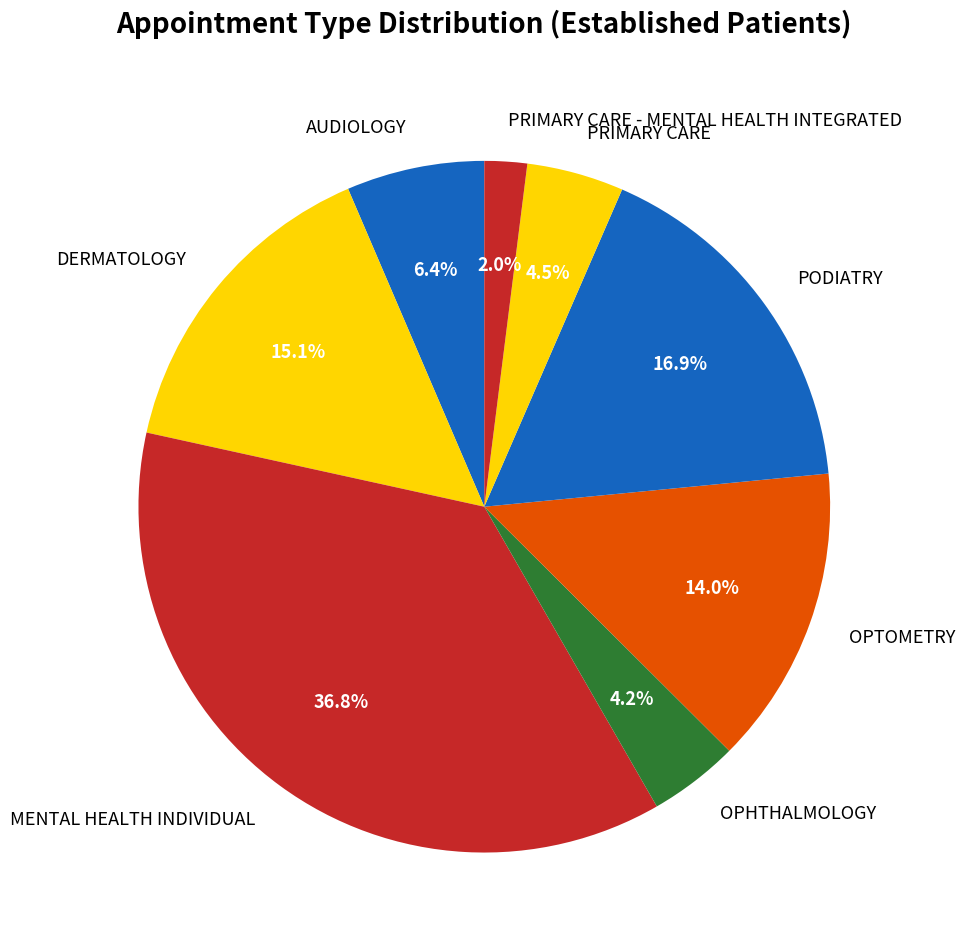

What percentage do MENTAL HEALTH INDIVIDUAL and PRIMARY CARE together represent?

41.3%